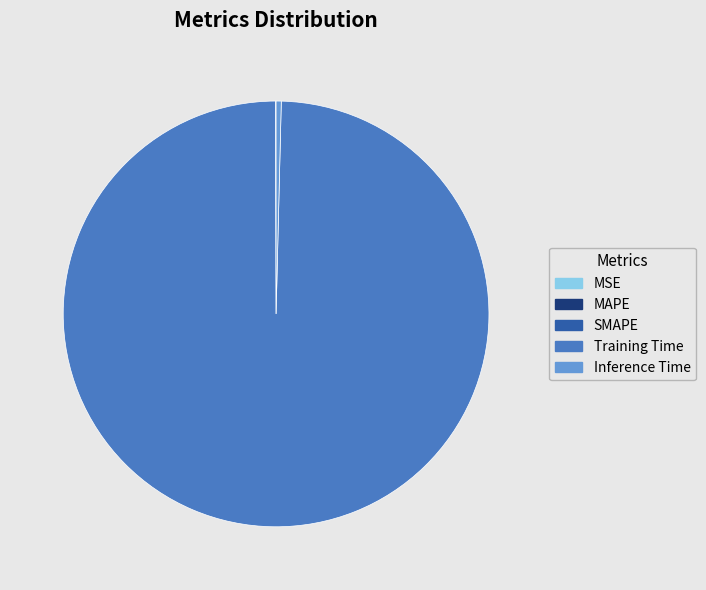

Which slice is the largest?

Training Time